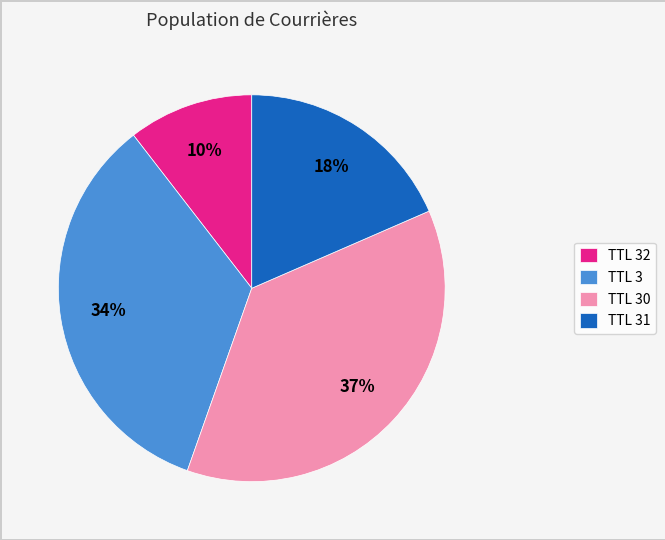

Do TTL 30 and TTL 32 together represent more than half of the pie?

No